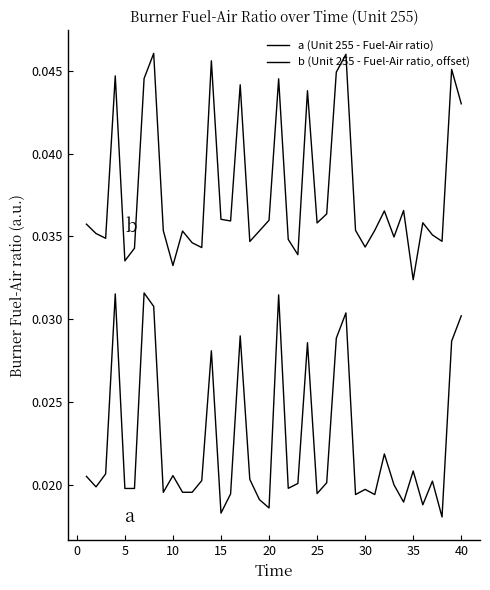

In a (Unit 255 - Fuel-Air ratio), how many points are lower than both neighbors (excluding endpoints)?

13